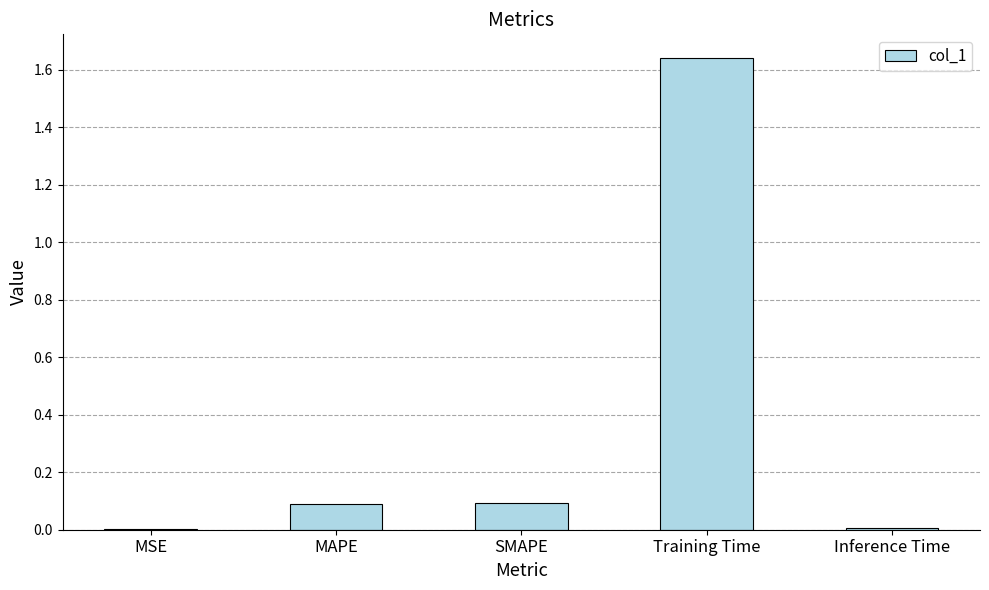

At which category does the chart reach its peak across all series?

Training Time